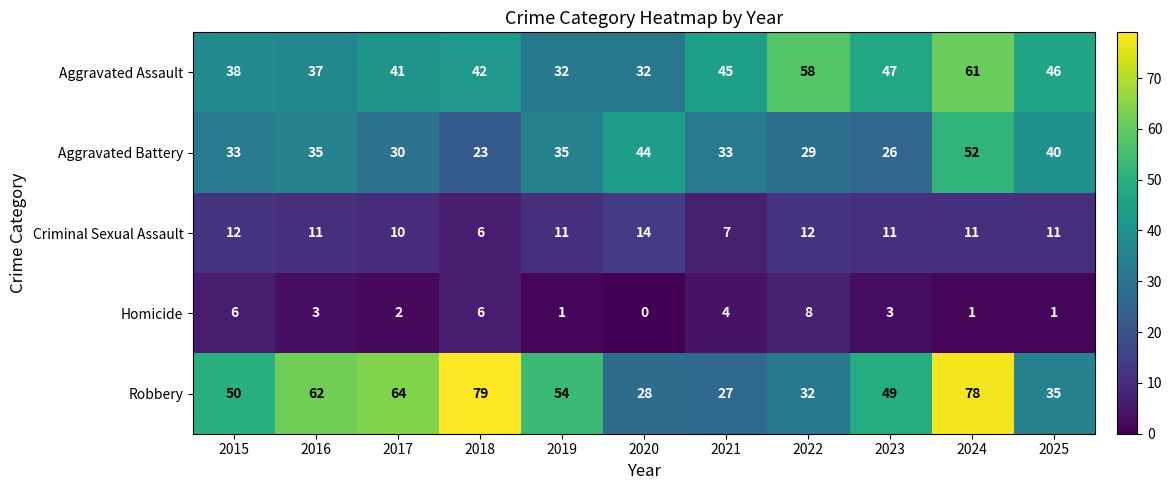

Which series has the largest range (max minus min)?

Robbery